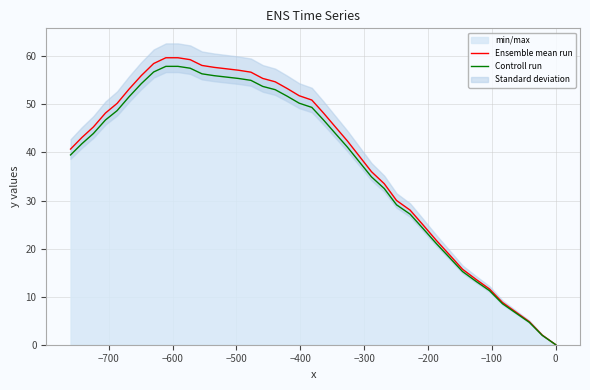

True or false: Ensemble mean run and Controll run cross at least once.

False